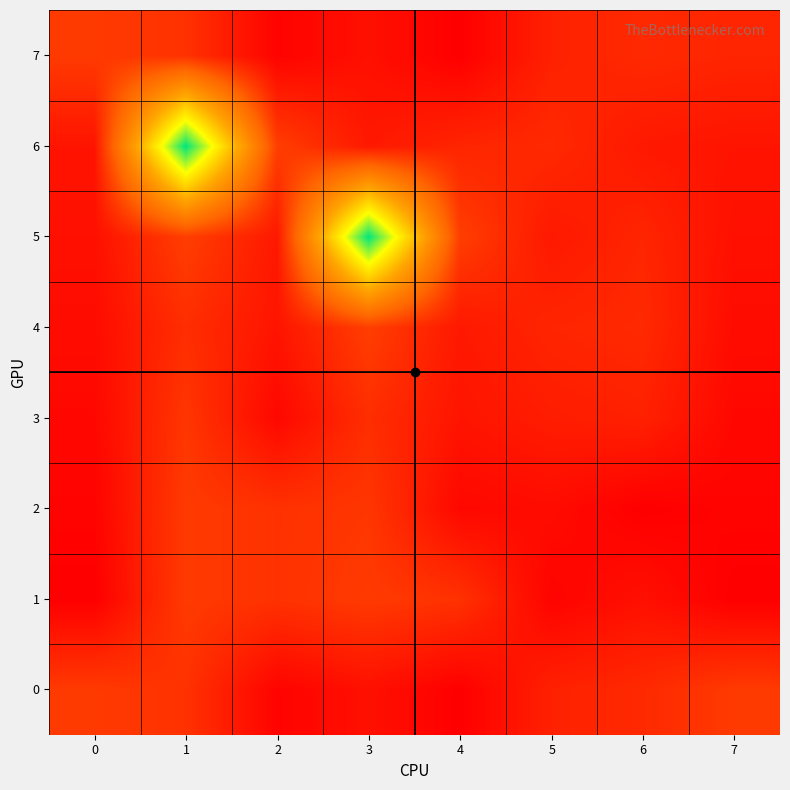

Reading left to right, extract all data points from this chart.

0: 0=15	1=13	2=2	3=5	4=1	5=9	6=11	7=15
1: 0=1	1=15	2=13	3=15	4=13	5=2	6=5	7=1
2: 0=2	1=15	2=13	3=14	4=3	5=4	6=1	7=2
3: 0=3	1=14	2=3	3=12	4=6	5=8	6=9	7=3
4: 0=4	1=12	2=6	3=16	4=7	5=10	6=11	7=4
5: 0=5	1=16	2=7	3=99	4=16	5=7	6=10	7=5
6: 0=6	1=99	2=16	3=7	4=10	5=11	6=7	7=6
7: 0=15	1=13	2=2	3=5	4=1	5=9	6=11	7=10